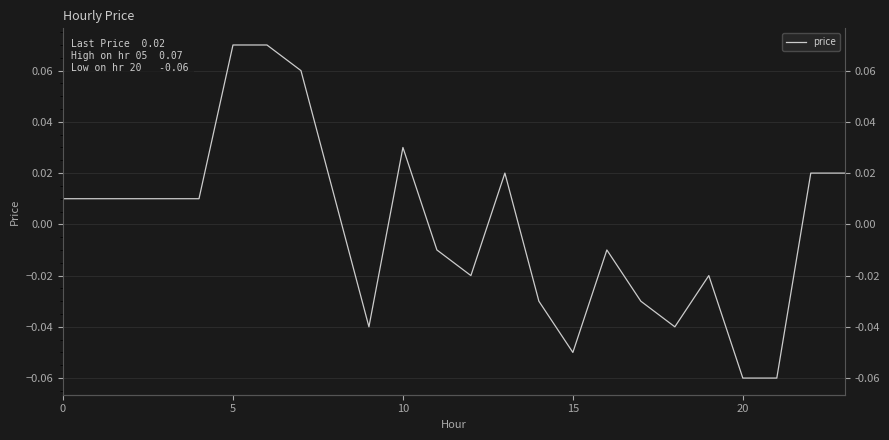

How many lines are shown in the chart?

1